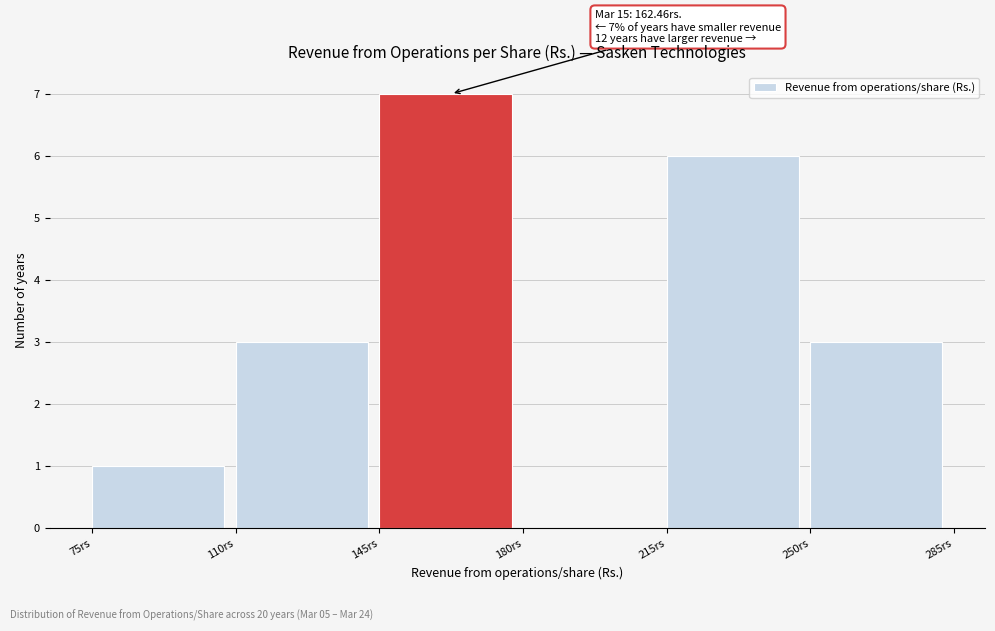

Over which range of the x-axis is the bar tallest?

145 to 180